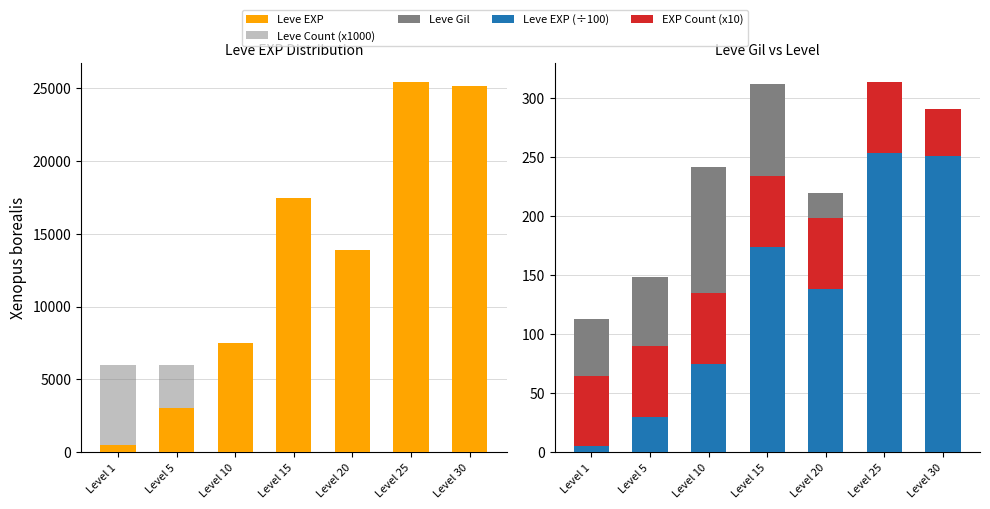

What is the smallest value displayed?

5.1